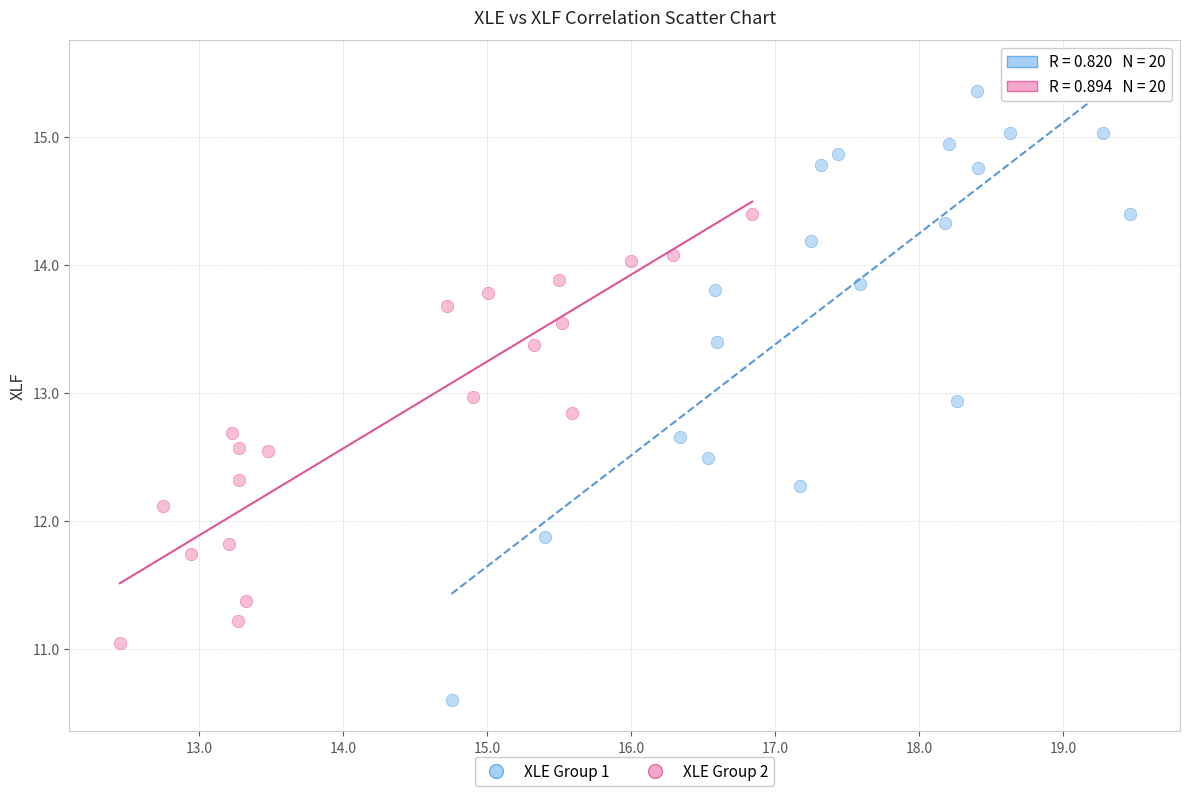

What are all the series names shown in the legend?

XLE Group 1, XLE Group 2